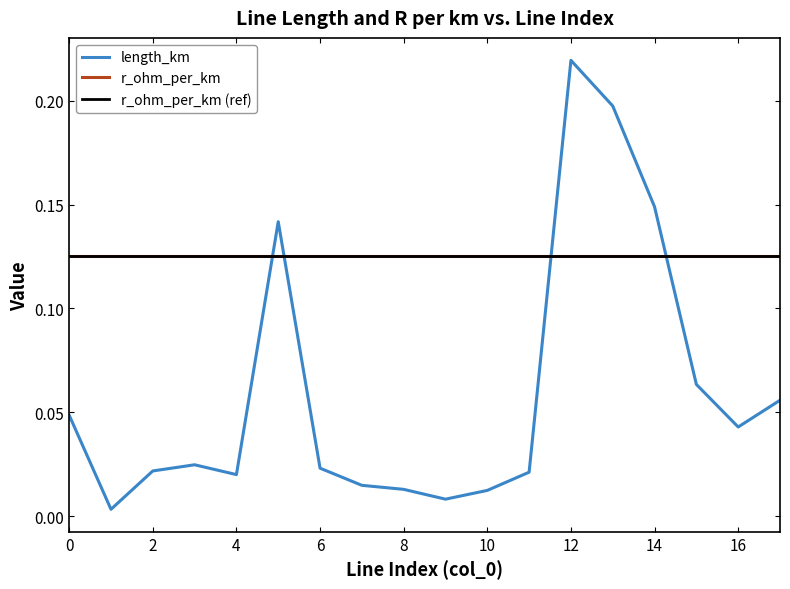

The value at 14 is 0.1. True or false?

True